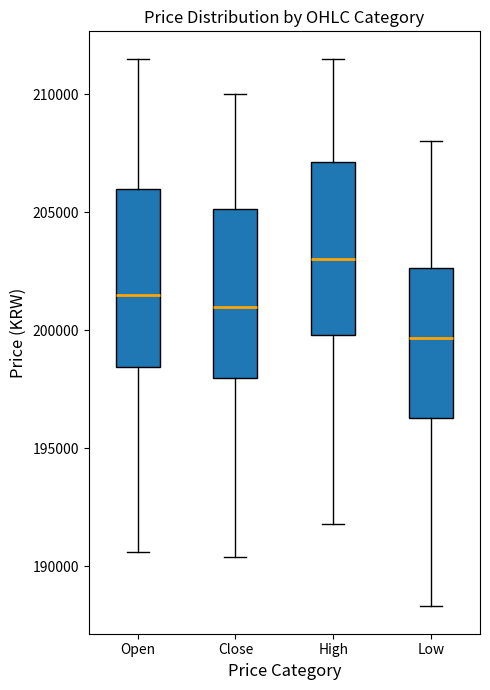

Reading left to right, transcribe this box plot: for each box, give where its median line is, the range the box spans, and where its two whiskers end, as read against the y-axis. The values are not printed on the chart, so give them approximately, as read against the axis.

Open: median 201500, box 198500 to 206000, whiskers 190500 to 211500
Close: median 201000, box 198000 to 205000, whiskers 190500 to 210000
High: median 203000, box 200000 to 207000, whiskers 192000 to 211500
Low: median 199500, box 196500 to 202500, whiskers 188500 to 208000